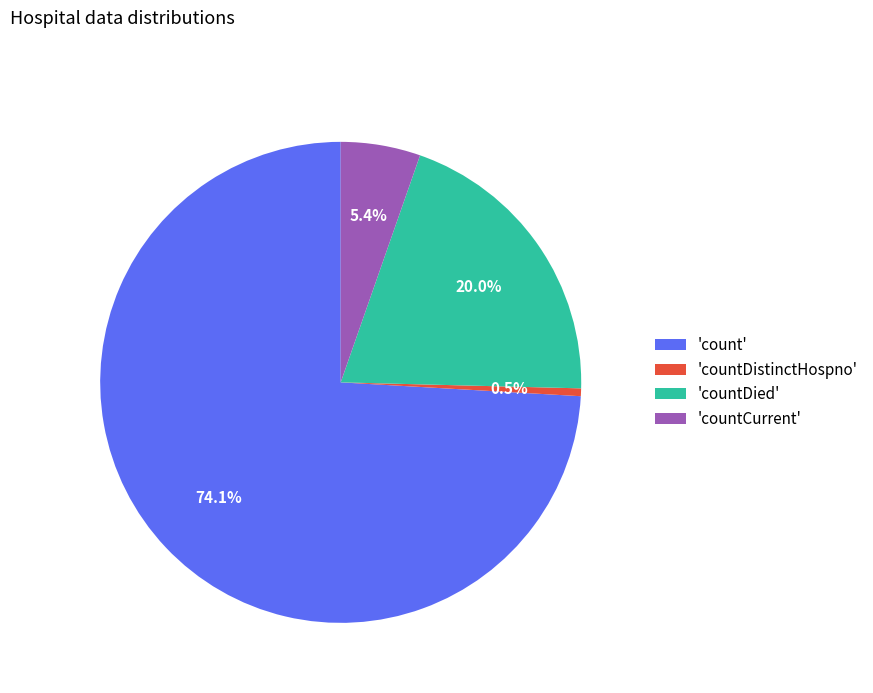

Which has a higher value, 'countDied' or 'count'?

'count'